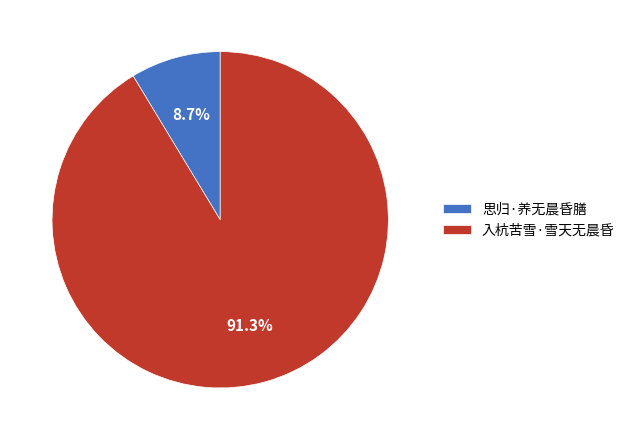

Count the number of slices in the pie.

2